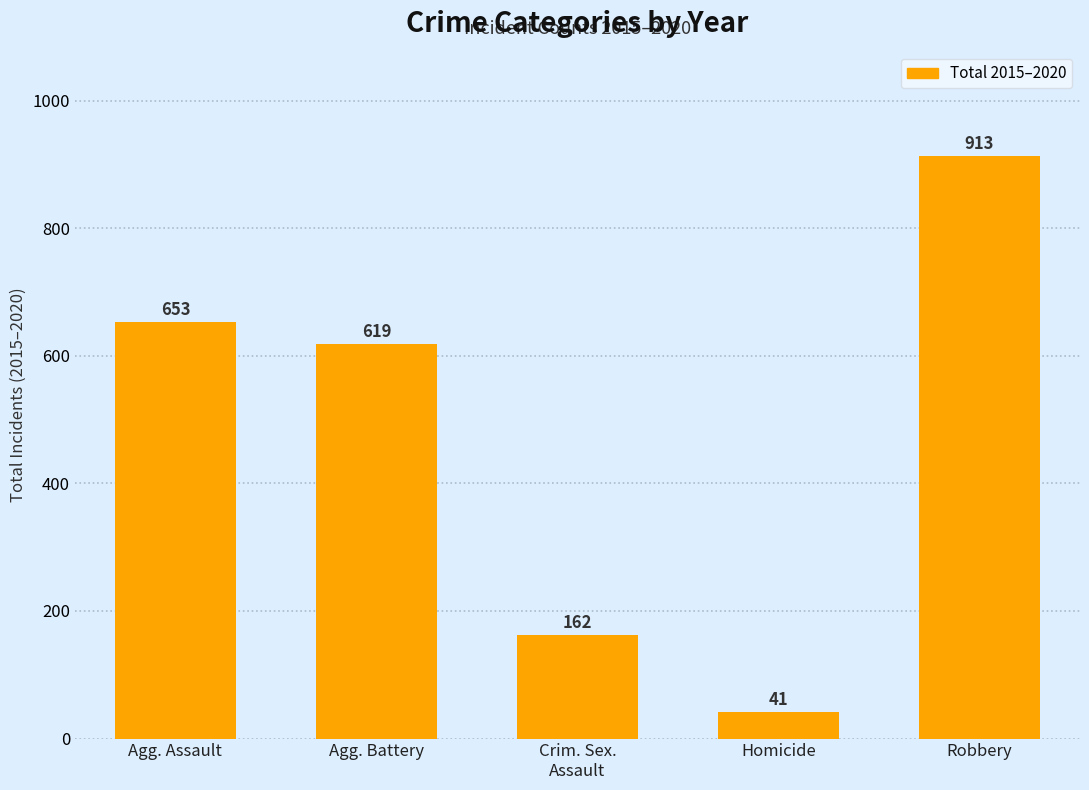

Reading right to left, extract all data points from this chart.

Robbery=913	Homicide=41	Crim. Sex.
Assault=162	Agg. Battery=619	Agg. Assault=653